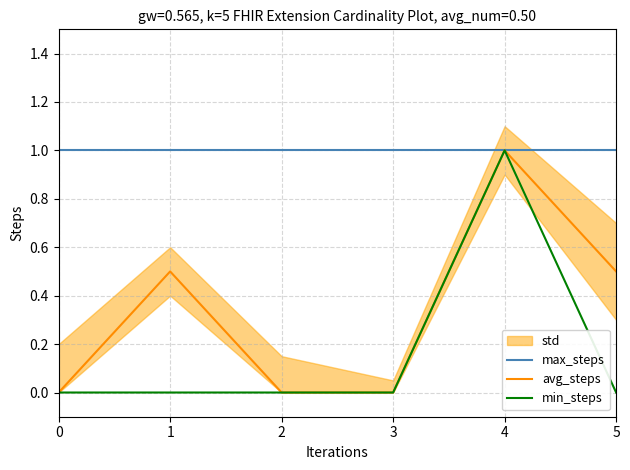

List the labels in order of min_steps value, largest first.

4, 0, 1, 2, 3, 5